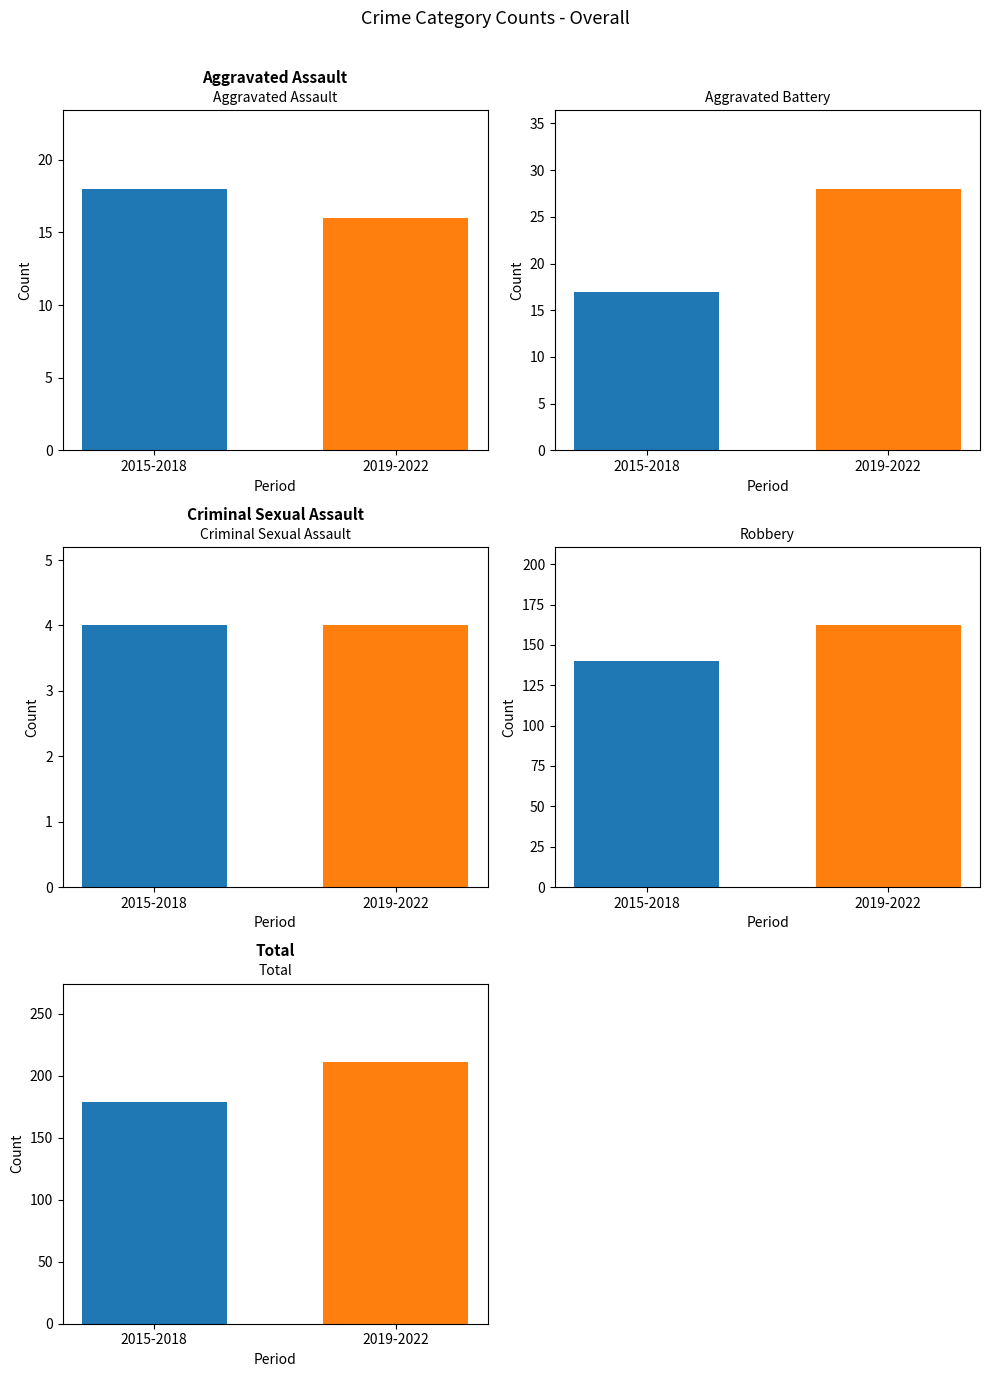

What is the approximate value of Total at 2019-2022?

211